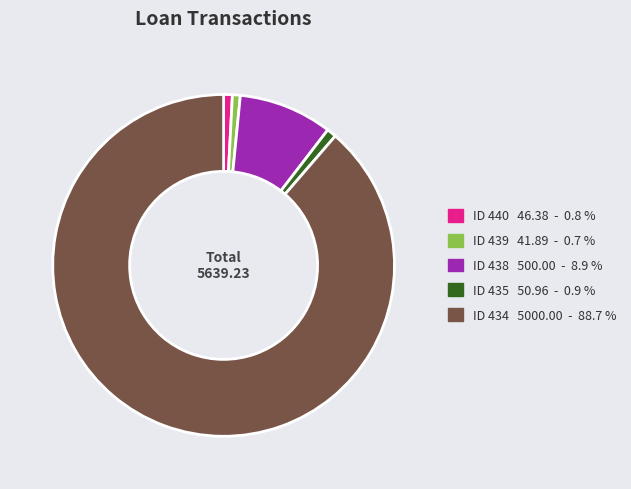

Is there any slice that represents more than half of the pie?

Yes